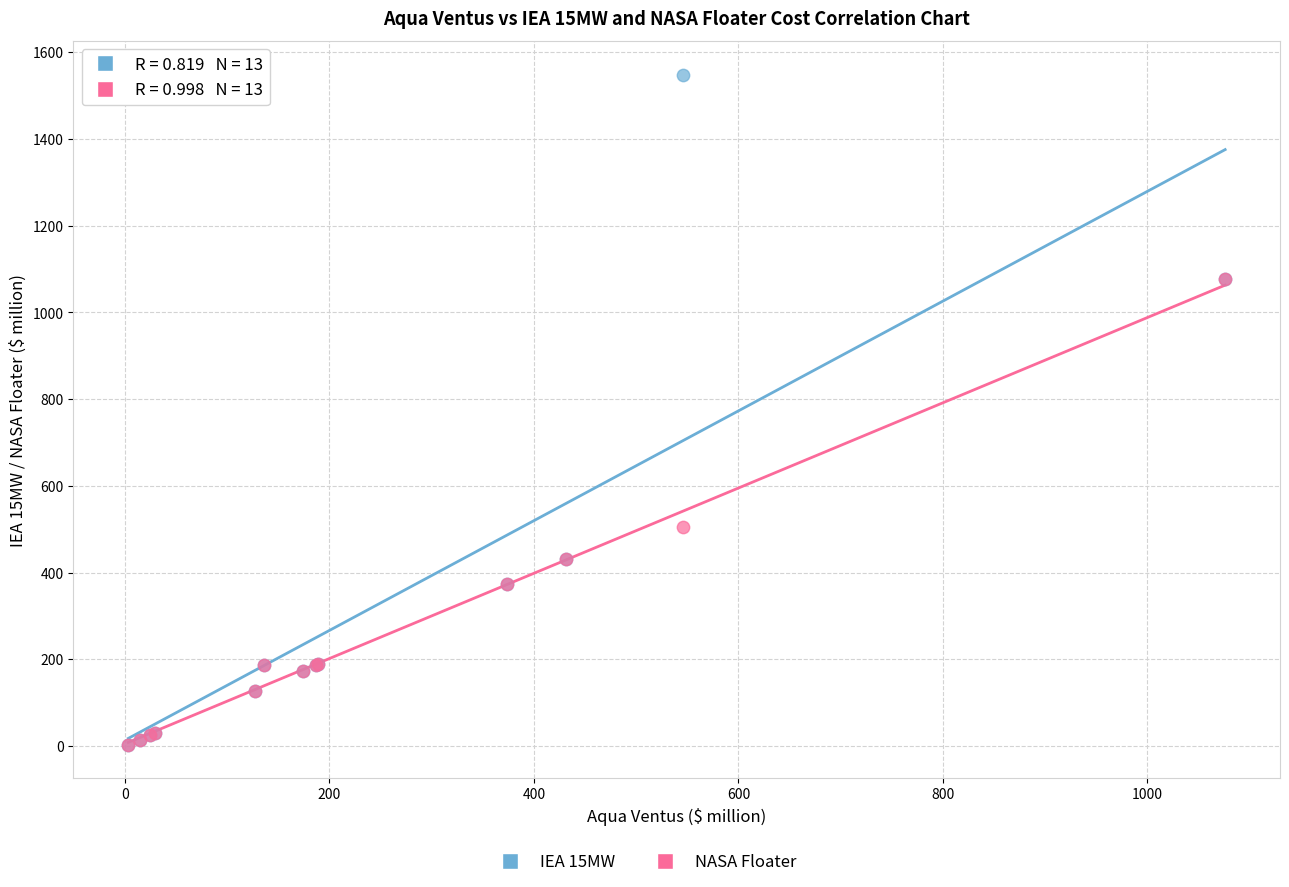

In the NASA Floater series, what Y value is closest to 539?

505.0